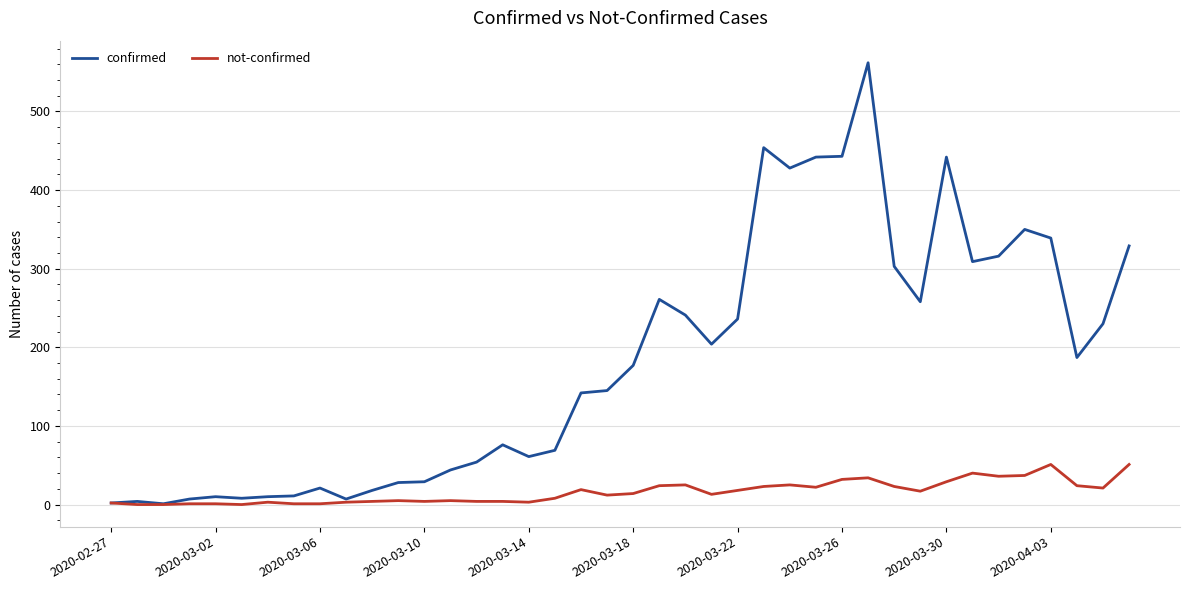

Which series has the largest range (max minus min)?

confirmed